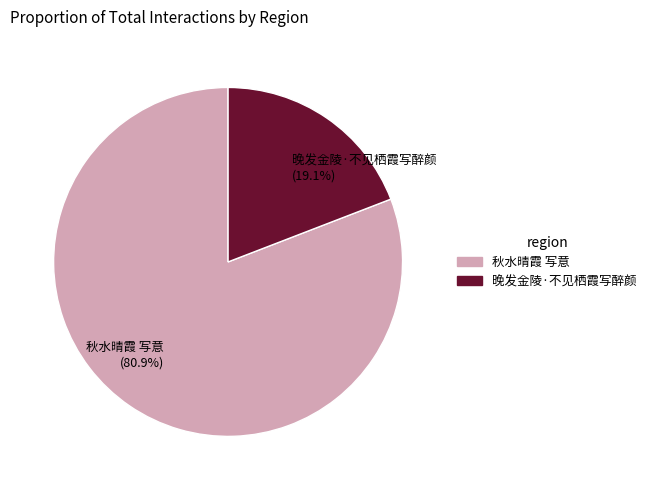

Count the number of slices in the pie.

2